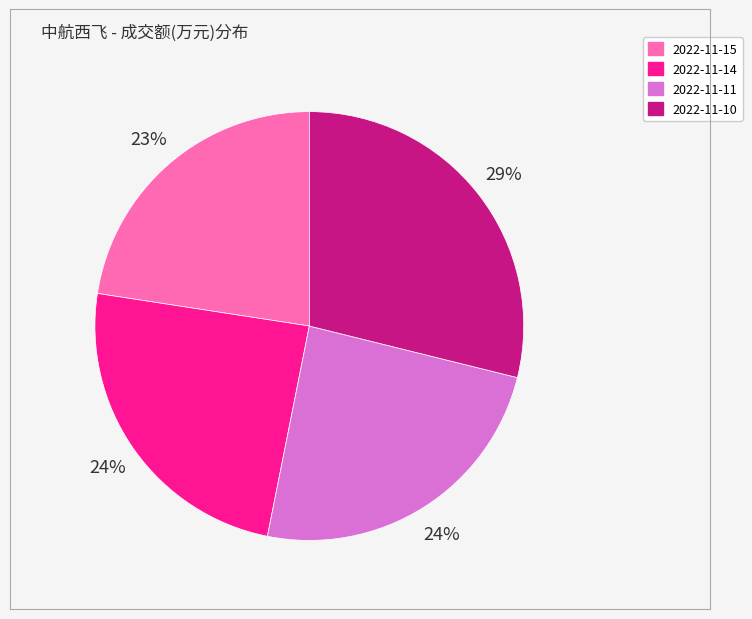

True or false: 2022-11-14 accounts for 24% of the total.

True